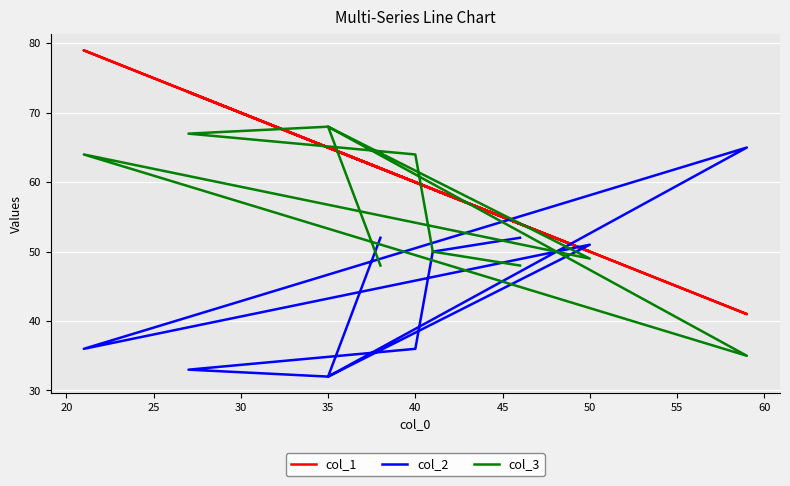

What is the difference between the maximum and minimum values in the col_3 series?

33